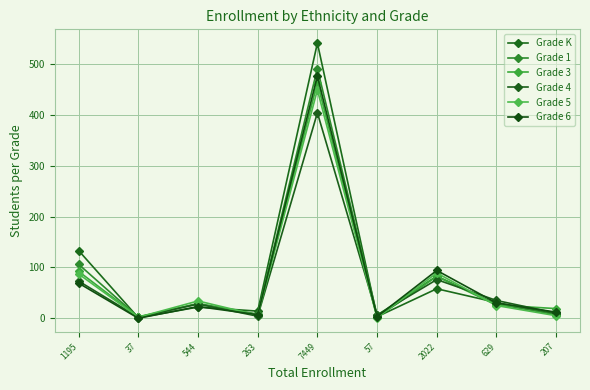

How many values in the Grade 1 series are below 28?

4